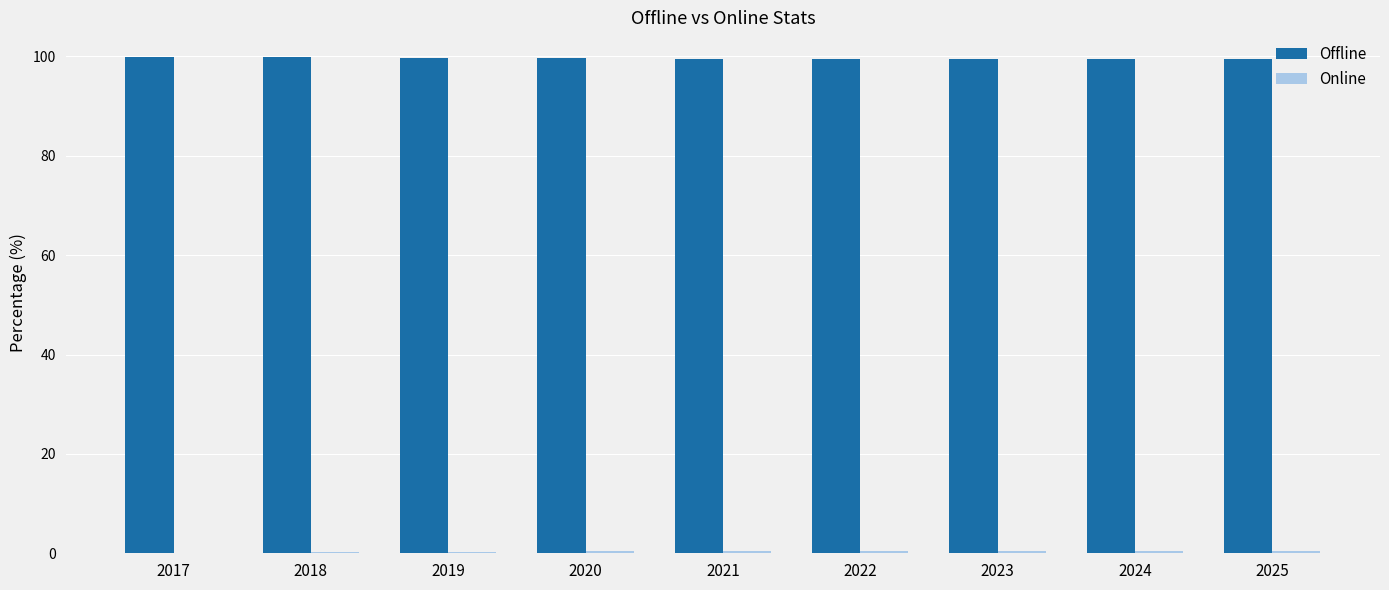

How many data points does each series have?

9